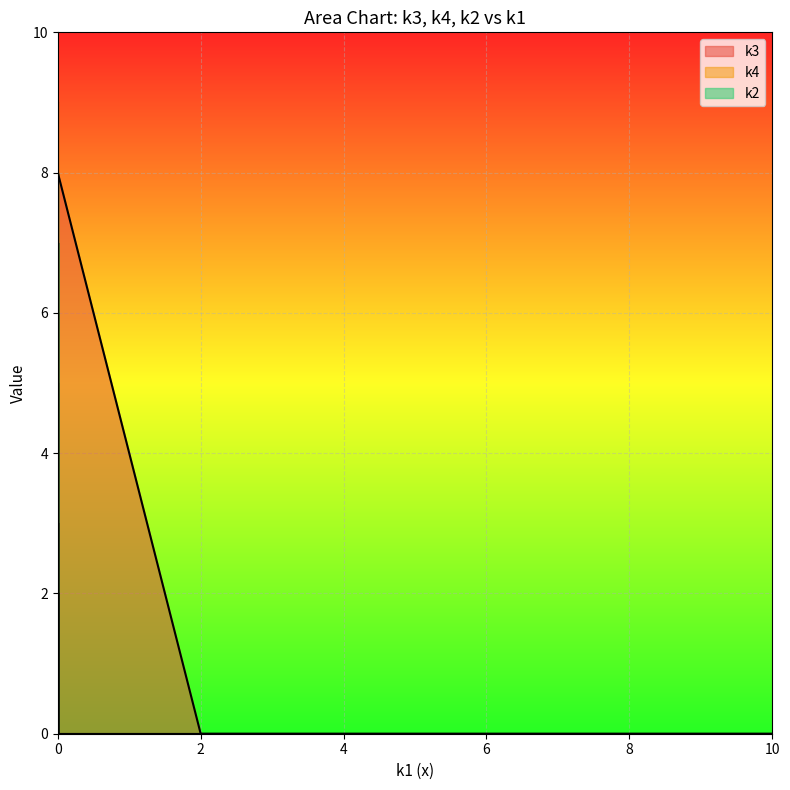

What is the value of the k2 point at the 12th from the left?

2